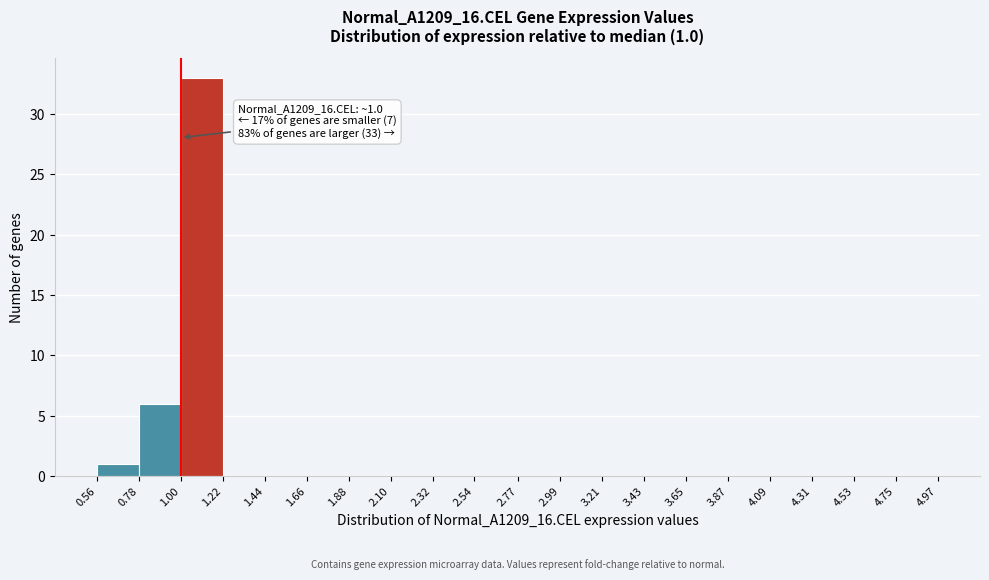

Over which range of the x-axis is the bar tallest?

1.00 to 1.22